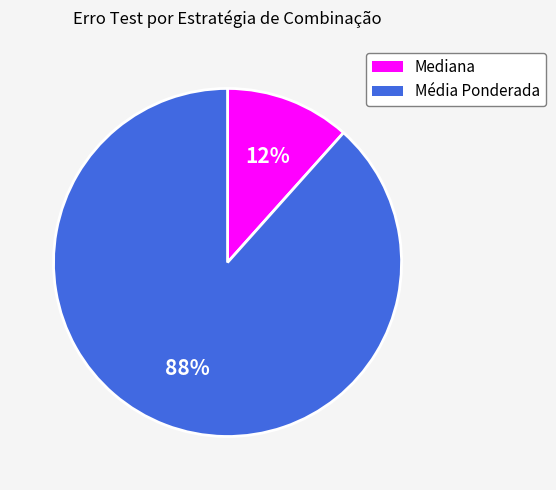

How many segments does this pie chart have?

2